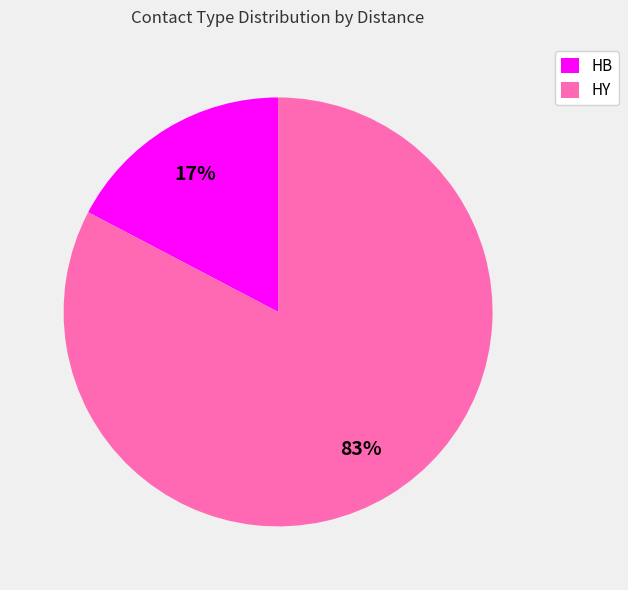

What is the smallest slice in the pie chart?

HB